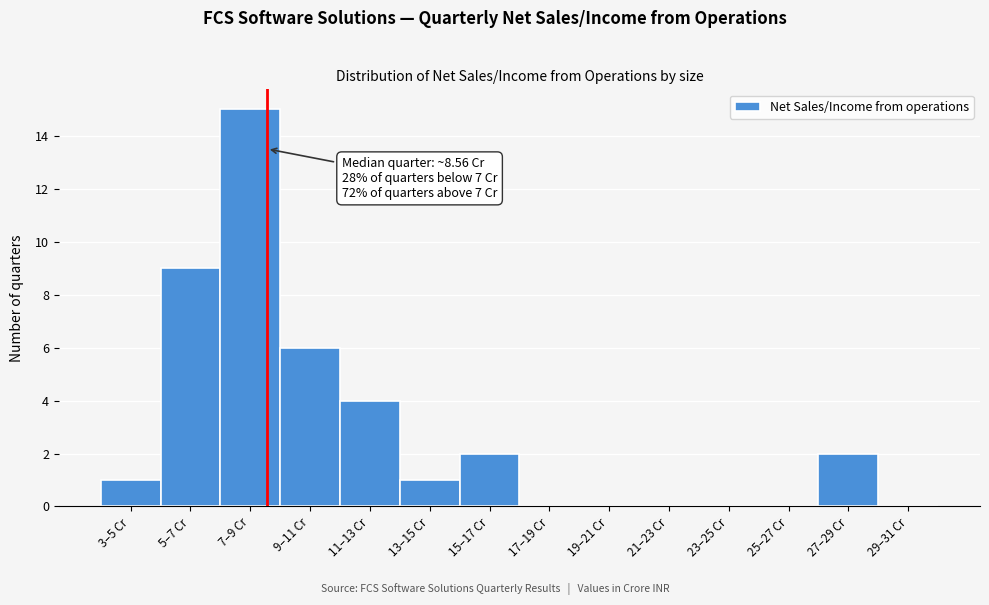

Reading left to right, what are all the values shown in this chart?

3–5 Cr=1	5–7 Cr=9	7–9 Cr=15	9–11 Cr=6	11–13 Cr=4	13–15 Cr=1	15–17 Cr=2	17–19 Cr=0	19–21 Cr=0	21–23 Cr=0	23–25 Cr=0	25–27 Cr=0	27–29 Cr=2	29–31 Cr=0